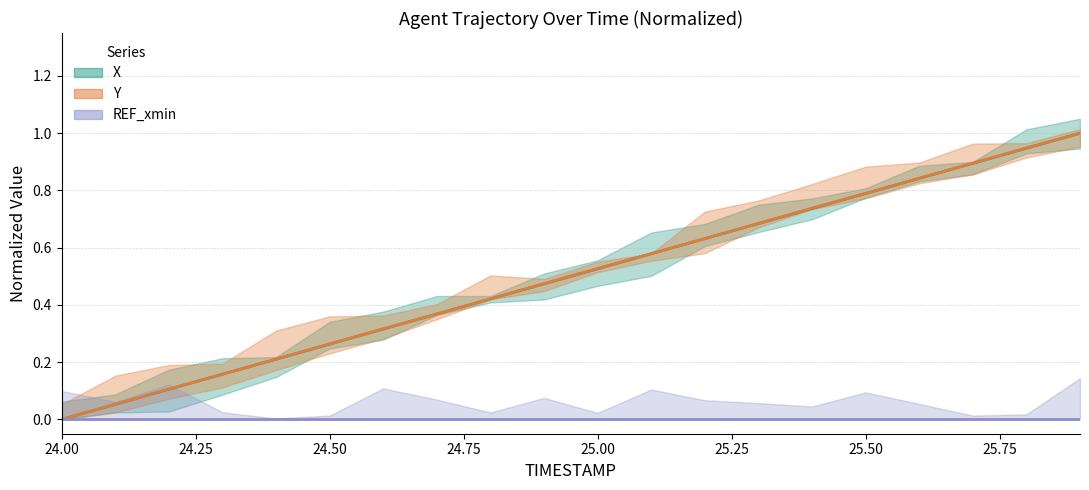

True or false: Y has more than 2 points higher than both neighbors.

False